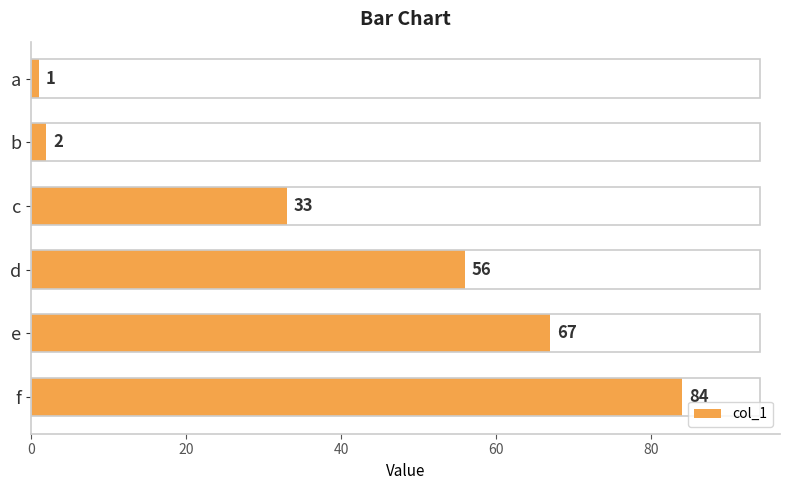

At which label is the value closest to 42?

c